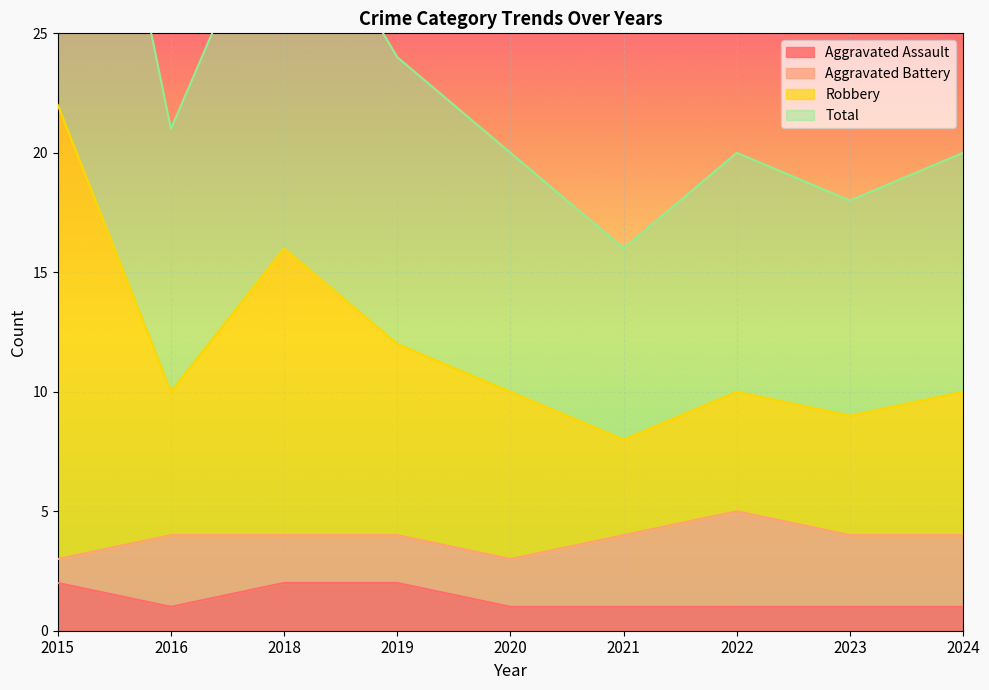

What is the value of the Robbery point at the 2nd from the left?

10